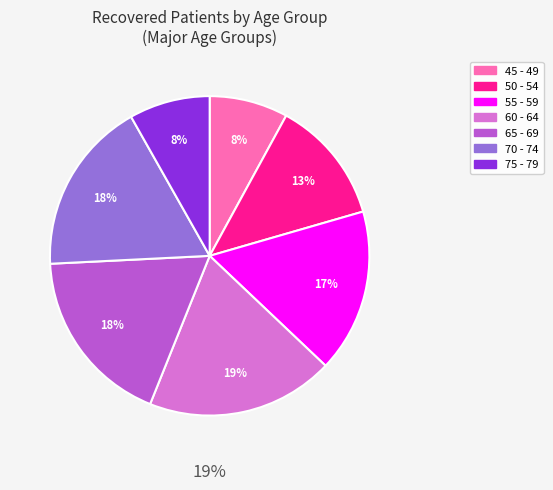

Between 50 - 54 and 55 - 59, which is larger?

55 - 59